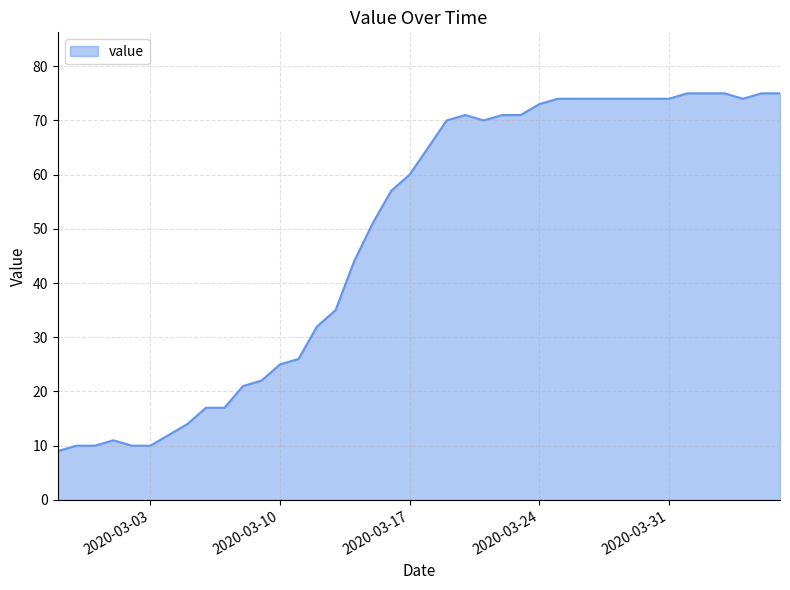

What is the maximum value shown in the chart?

75